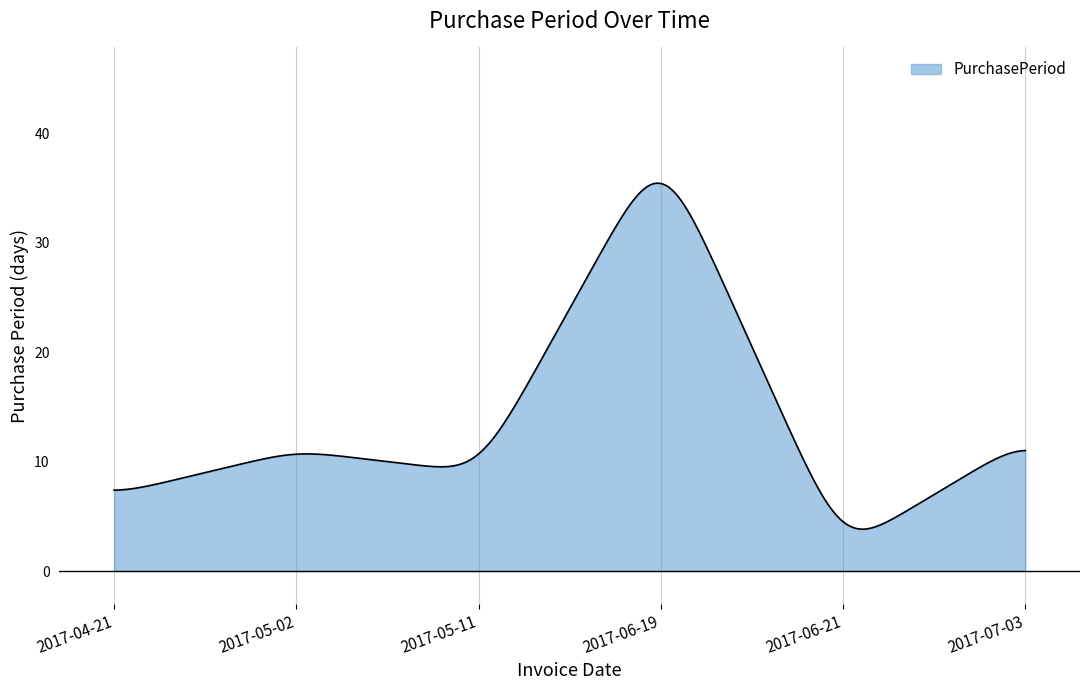

What is the difference between the maximum and minimum values?

31.6